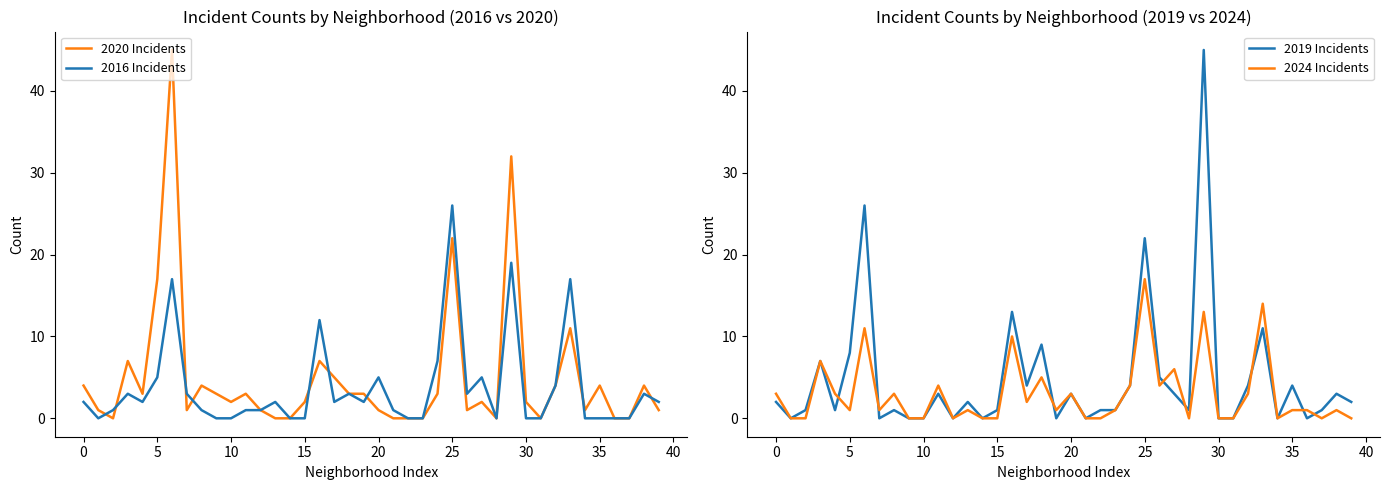

Is this an area chart (filled region under the line)?

No